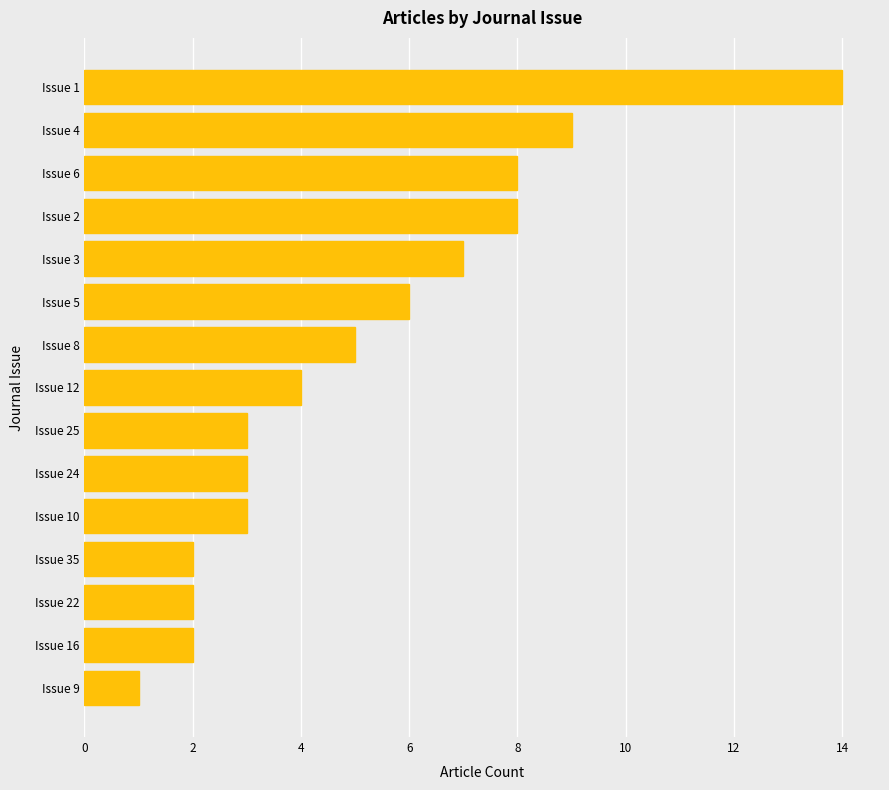

The value at Issue 12 is 4. True or false?

True